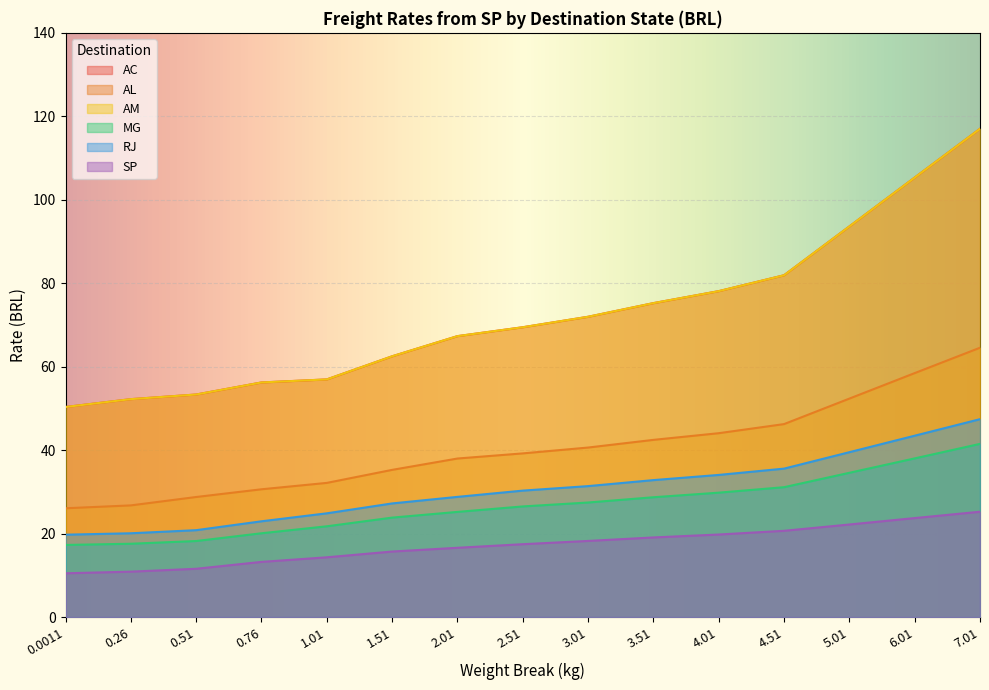

Read the AL value at 5.01.

52.4